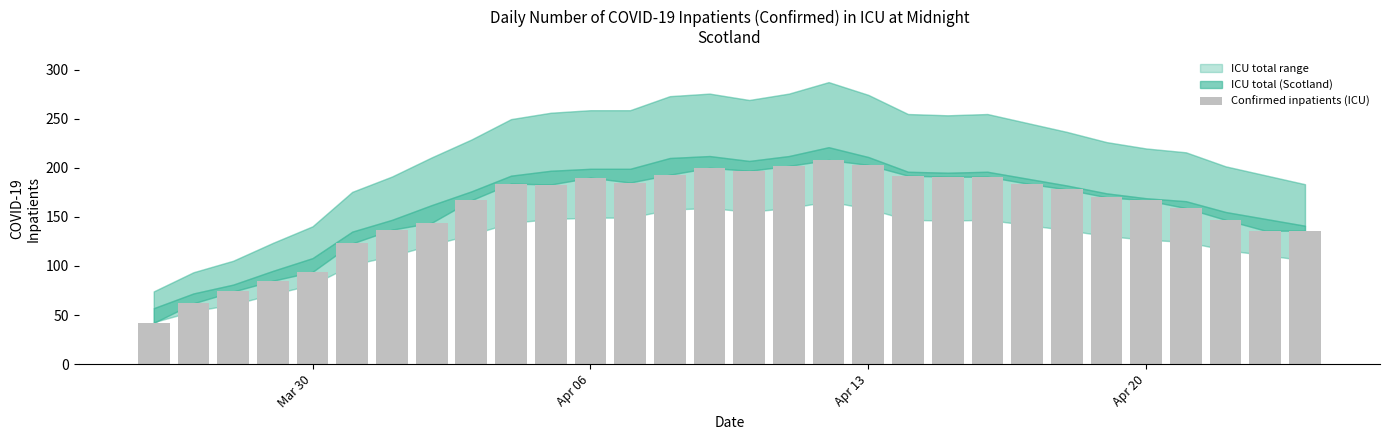

What is the value of the 3rd bar from the left?

74